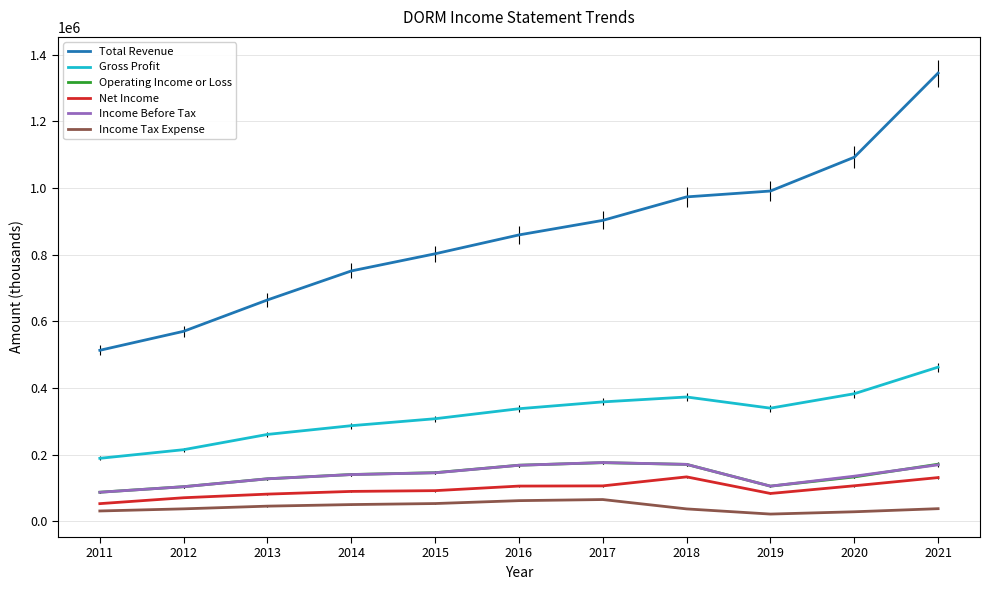

What is the sum of all Operating Income or Loss values?

1533300